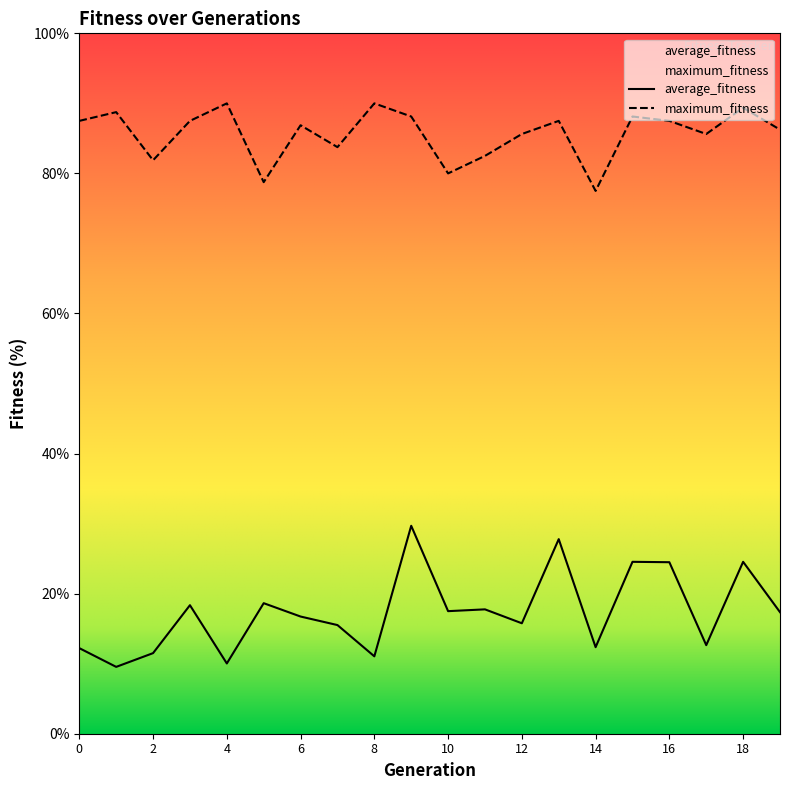

Reading left to right, extract all data points from this chart.

average_fitness: 12.2	9.5	11.5	18.4	10.0	18.6	16.7	15.5	11.1	29.7	17.5	17.8	15.8	27.8	12.4	24.5	24.5	12.6	24.5	17.4
maximum_fitness: 87.5	88.8	81.9	87.5	90.0	78.8	86.9	83.8	90.0	88.1	80.0	82.5	85.6	87.5	77.5	88.1	87.5	85.6	89.4	86.2